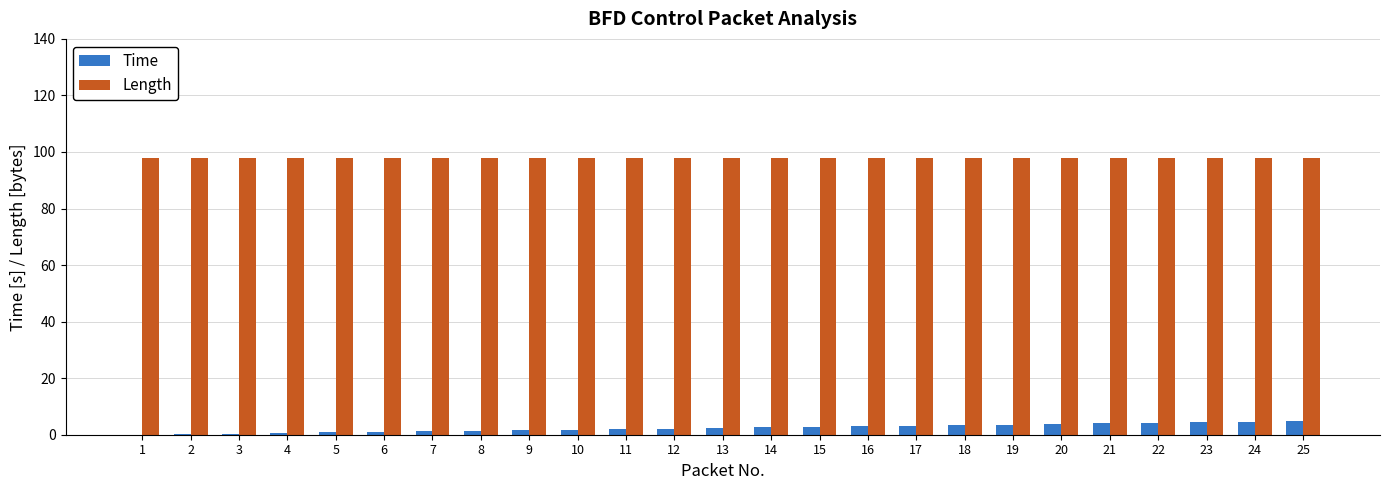

What is the total value across all series at 23?

102.4